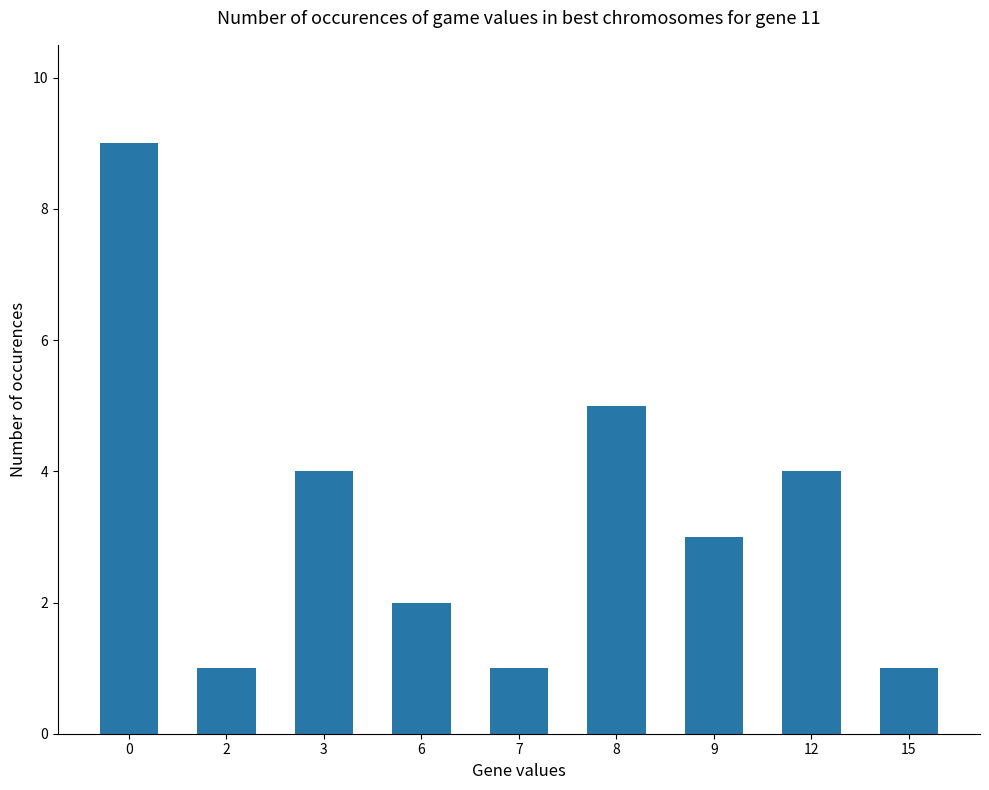

What is the approximate value at 6?

2